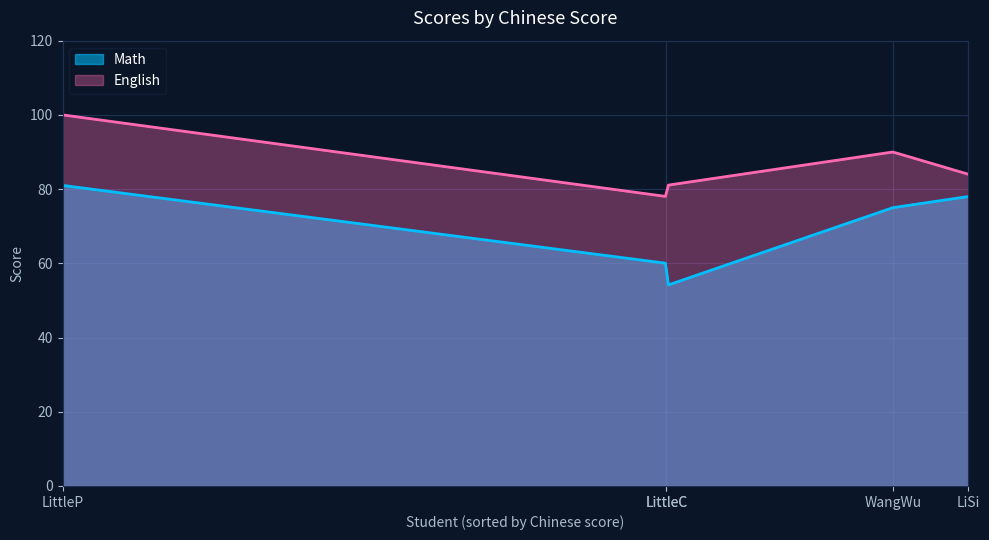

Does the chart display data point markers on the line(s)?

No